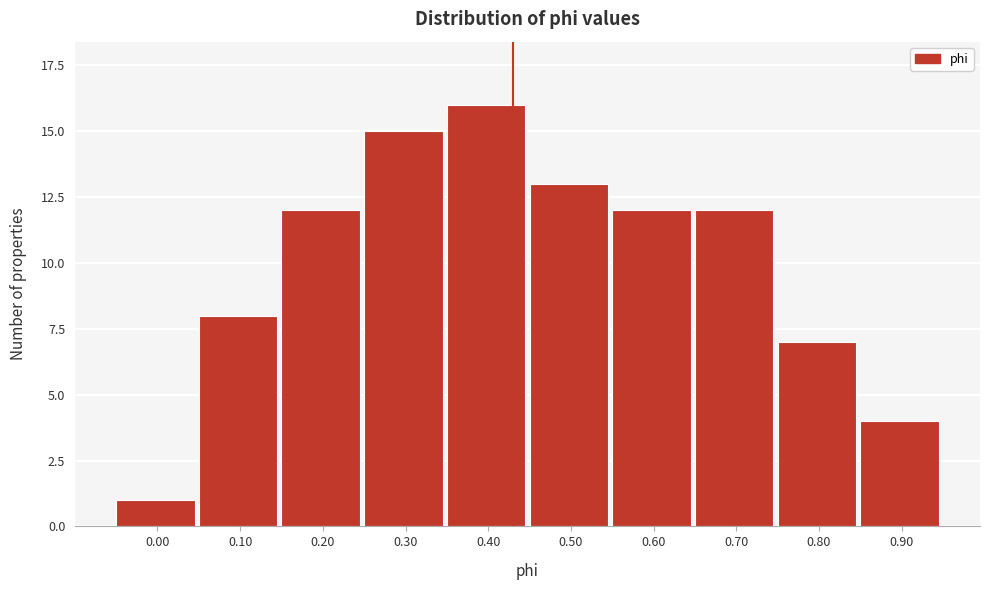

Reading left to right, what are all the values shown in this chart?

0.00=1	0.10=8	0.20=12	0.30=15	0.40=16	0.50=13	0.60=12	0.70=12	0.80=7	0.90=4